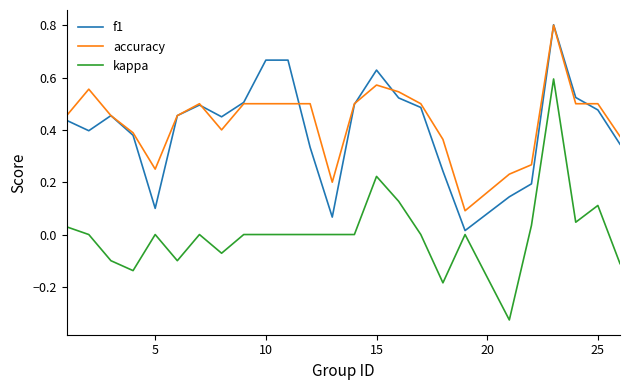

What is the highest value of the f1 series?

0.8